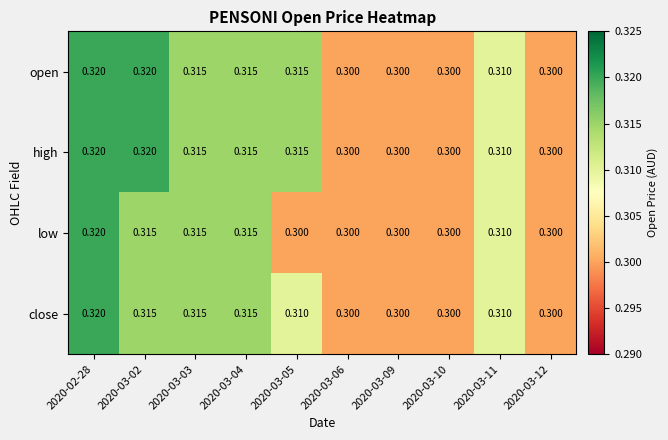

Is the value of high at 2020-03-11 greater than the value of low at 2020-03-10?

Yes